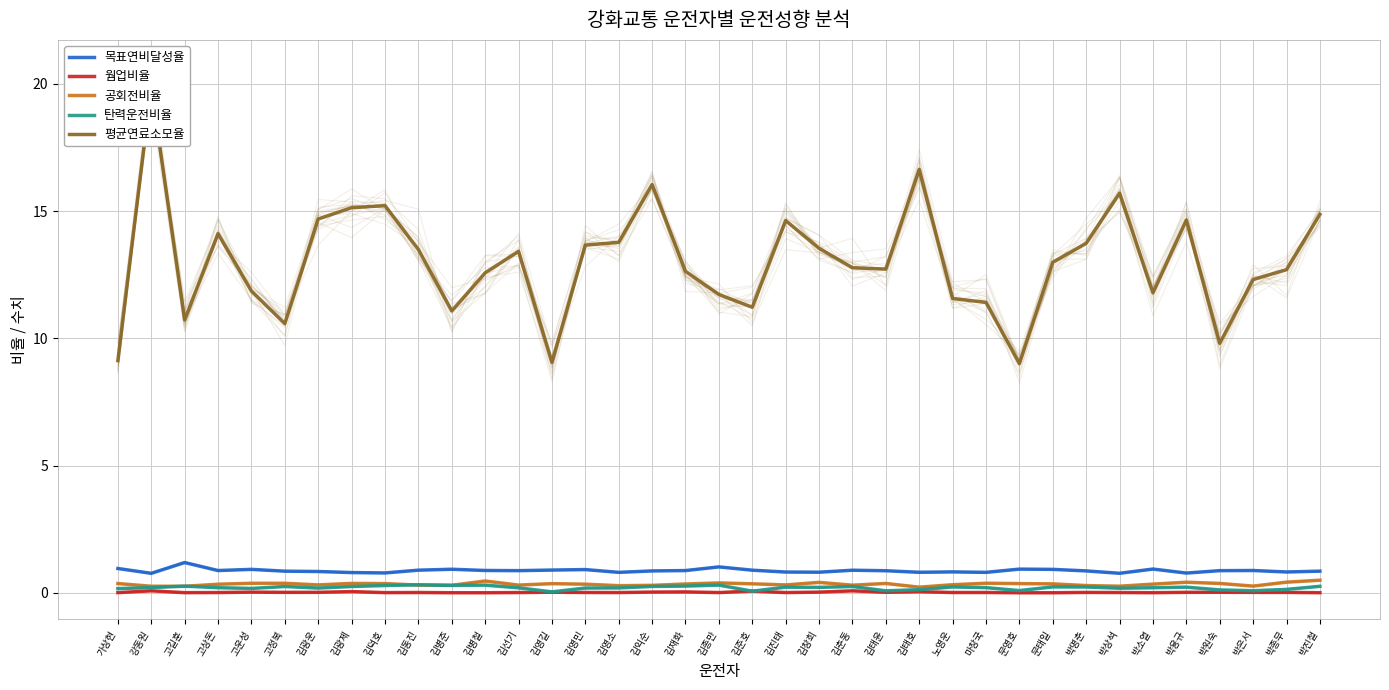

Which series has the largest range (max minus min)?

평균연료소모율